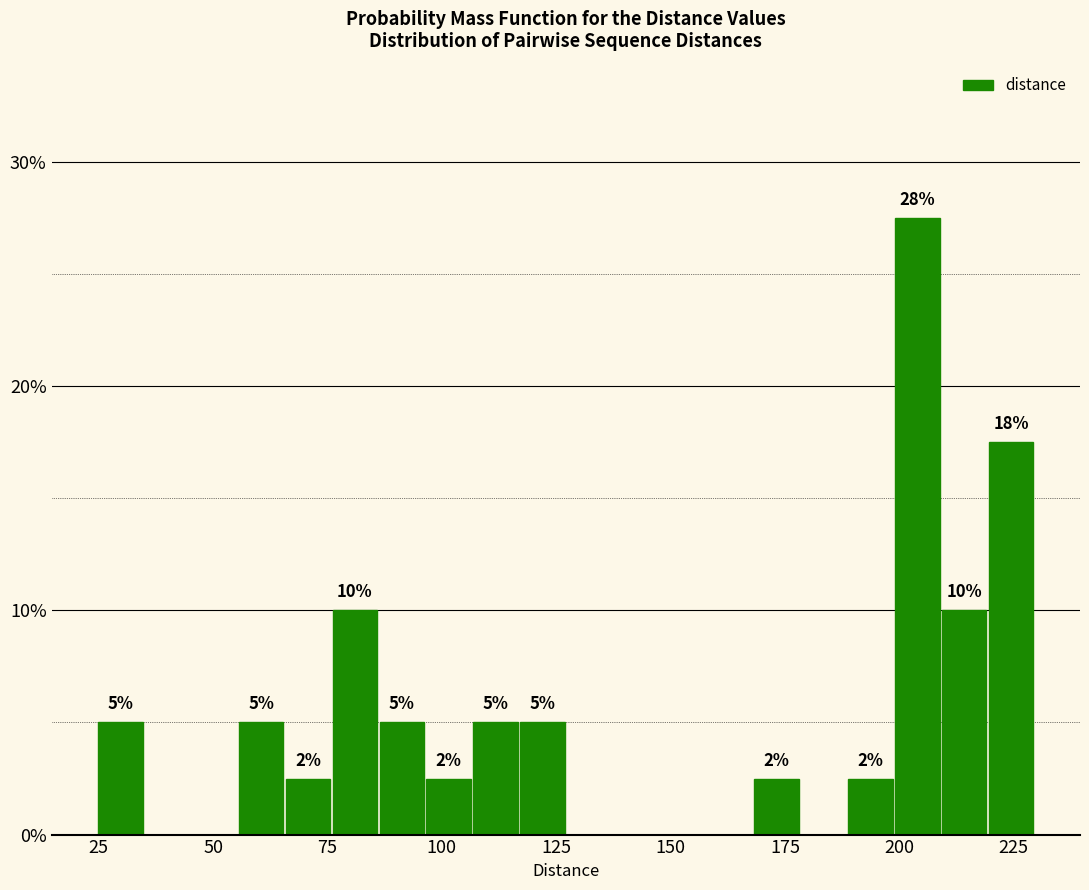

Around what value on the x-axis is the tallest bar? Give the approximate position of its centre, as read against the axis.

205